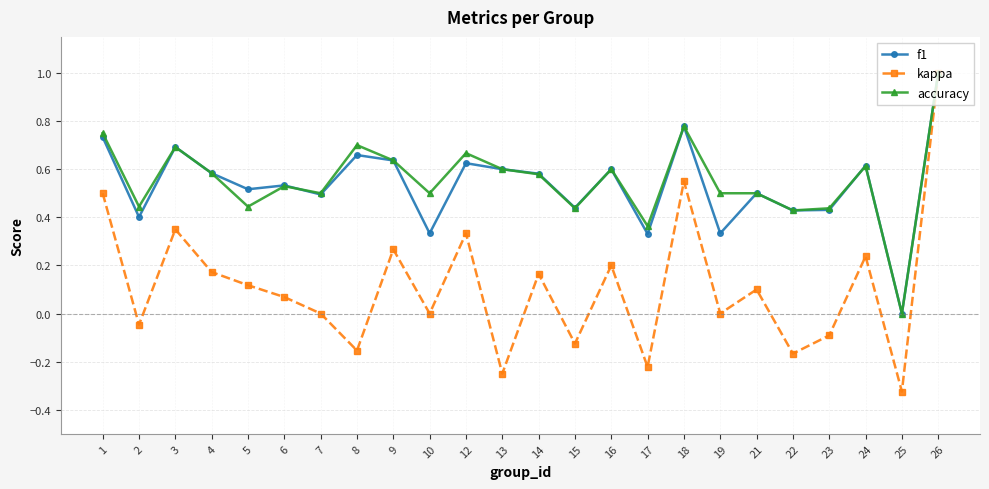

True or false: kappa has a value of 0.8 at 10.

False